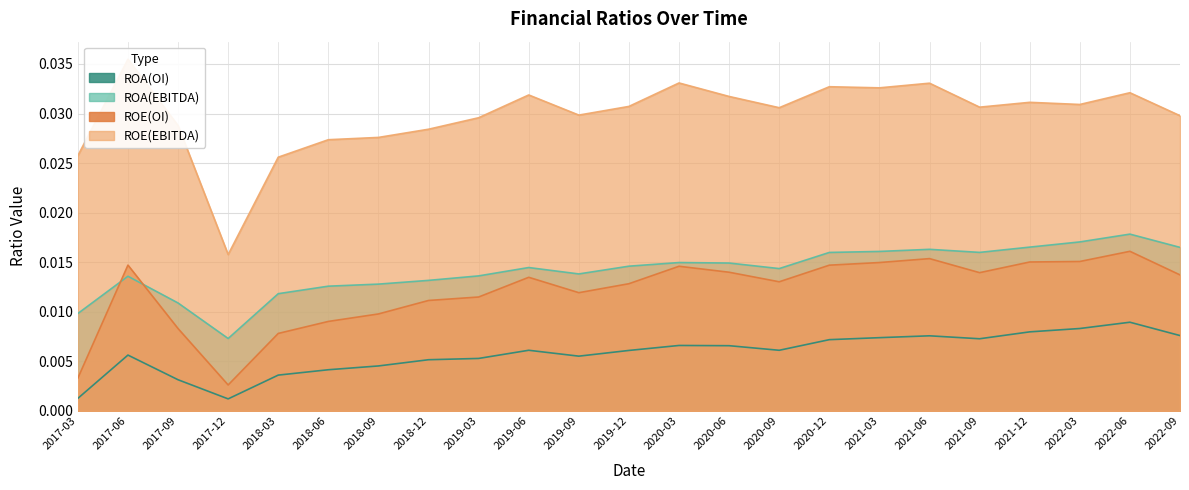

Is the value of ROE(OI) at 2018-09 greater than the value of ROA(OI) at 2022-09?

Yes